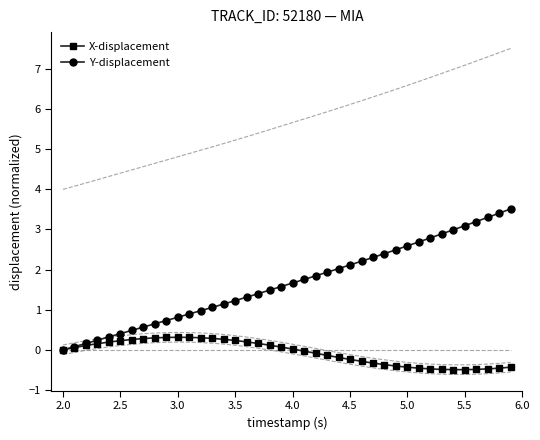

True or false: X-displacement has more than 0 points higher than both neighbors.

True